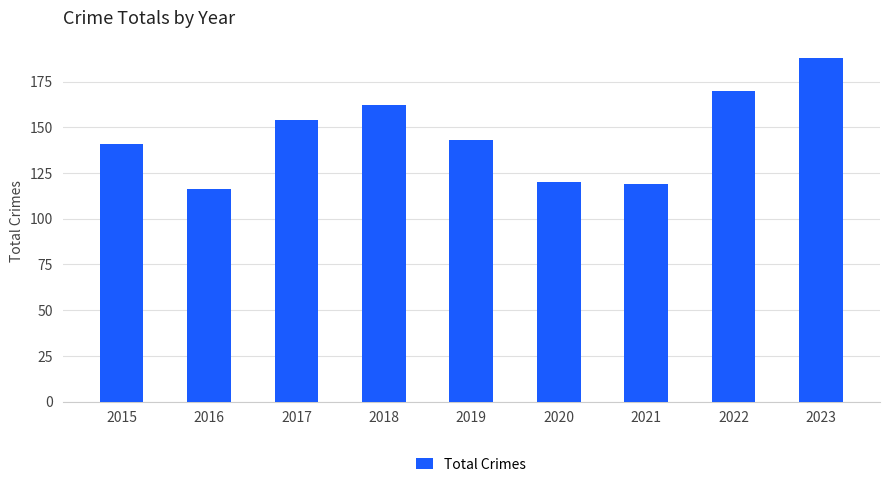

How many distinct data groups are displayed?

1